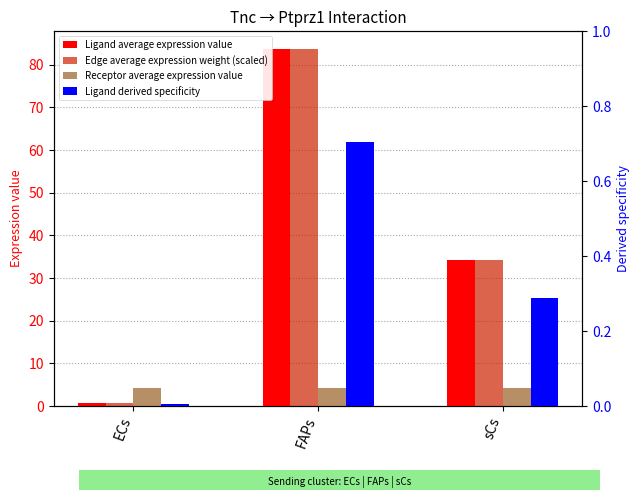

What is the spread (max minus min) of values at sCs?

34.0